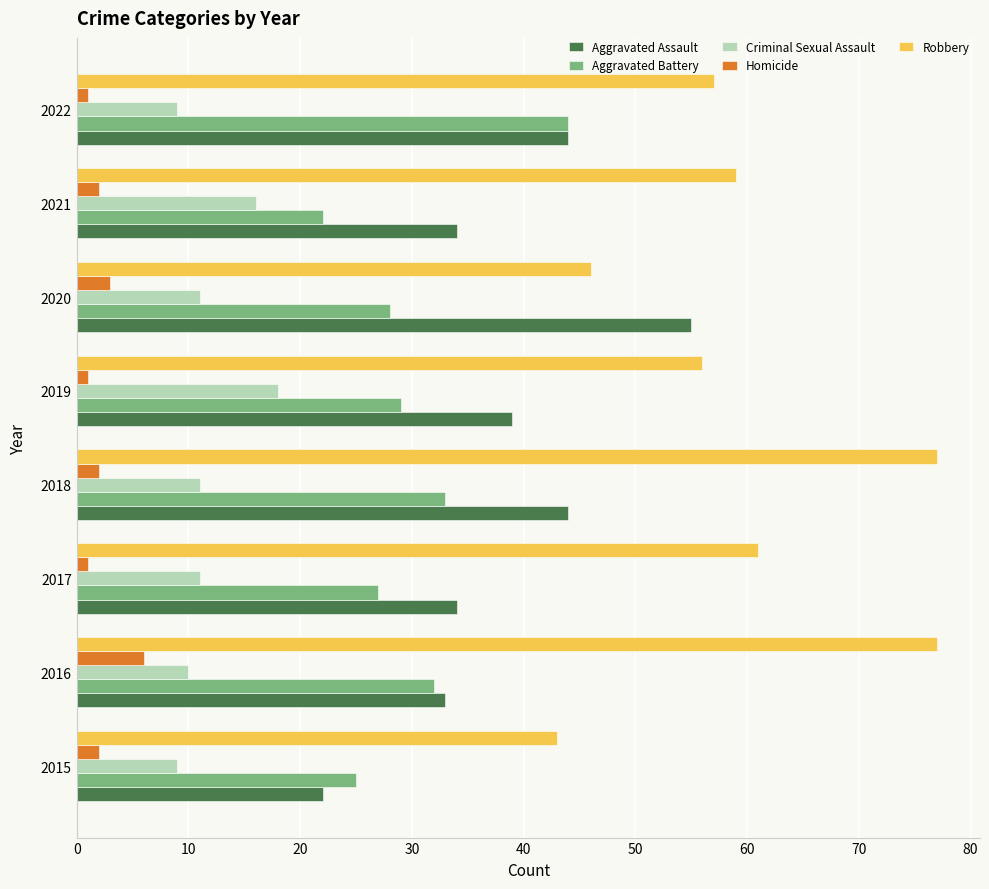

Which series changed the most between 2015 and 2018?

Robbery